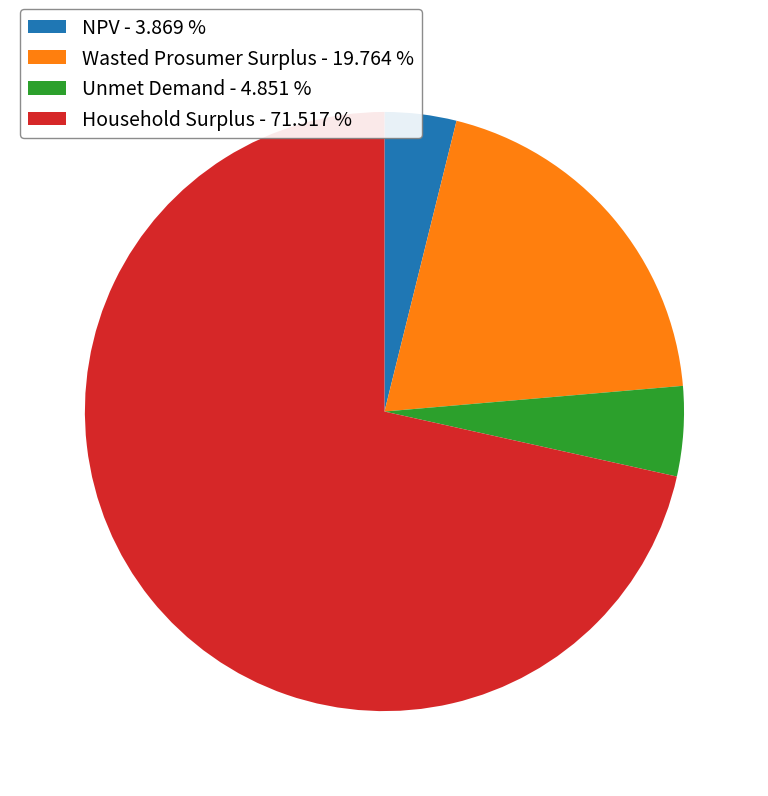

Is there any slice that represents more than half of the pie?

Yes